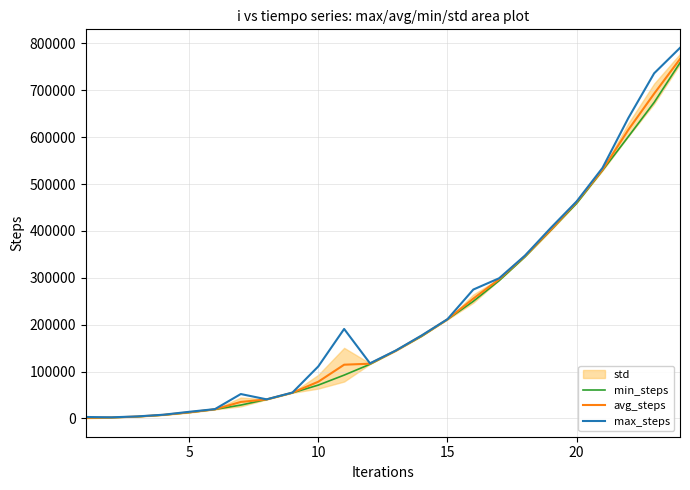

Is it true that min_steps equals 3228.9 at 15?

False